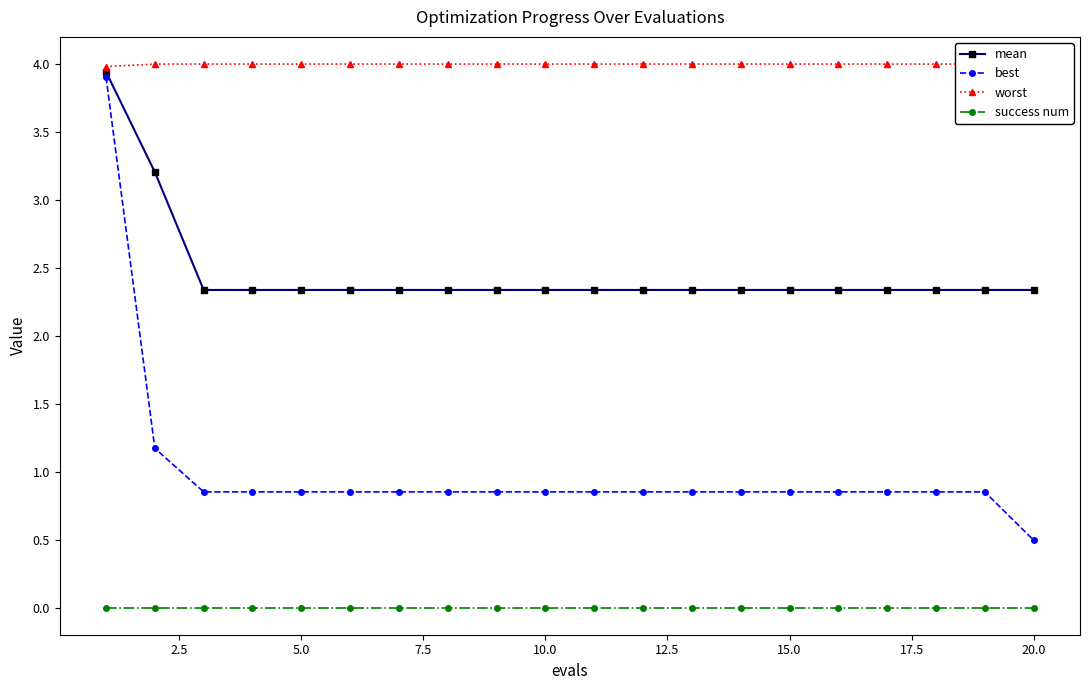

True or false: mean and success num cross at least once.

False